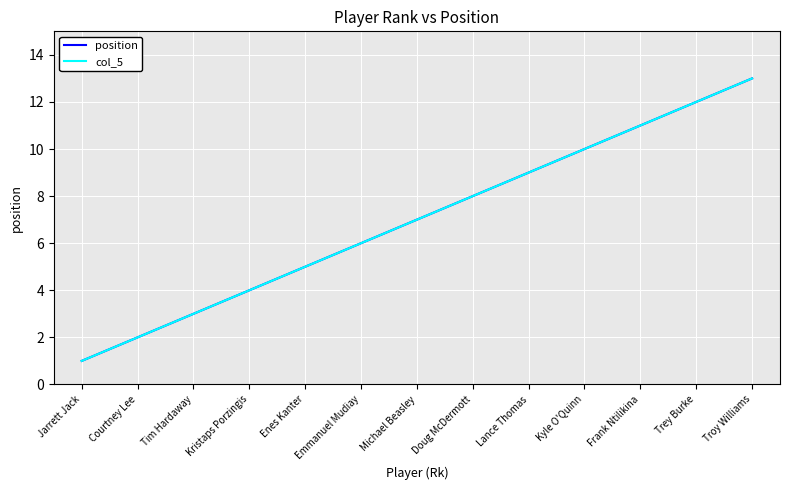

Is this an area chart (filled region under the line)?

No